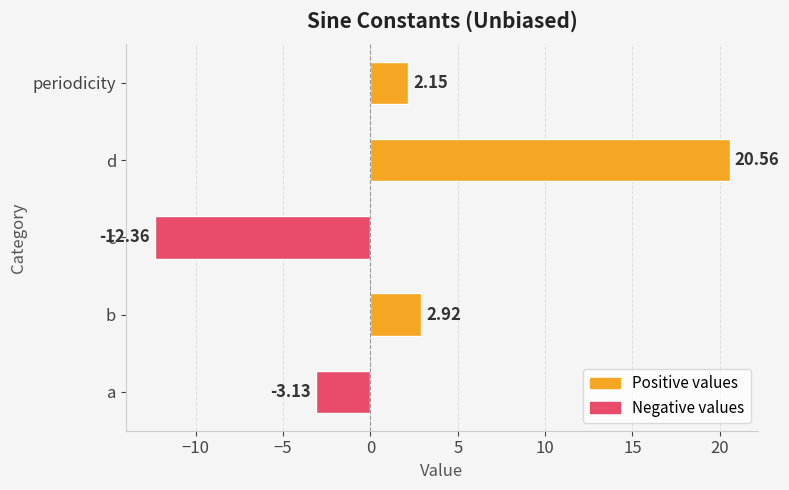

What is the average value?

2.0